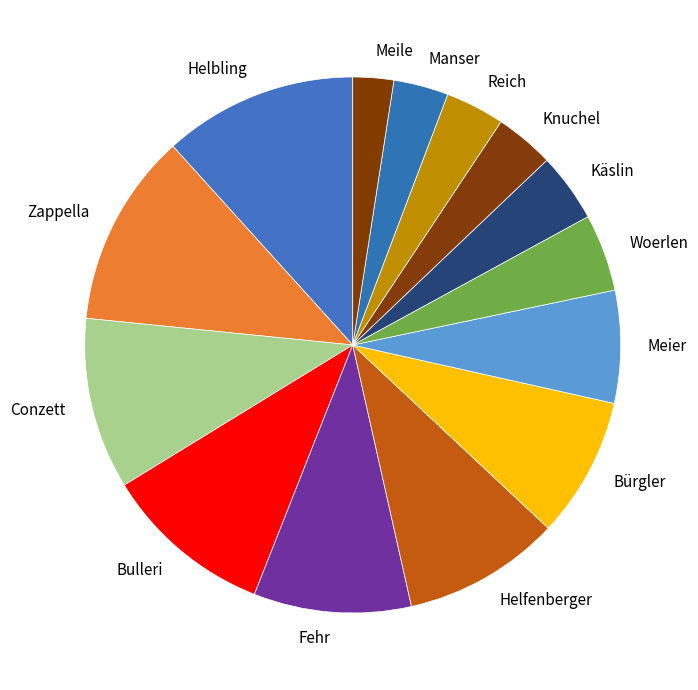

Is Käslin the majority of the pie?

No